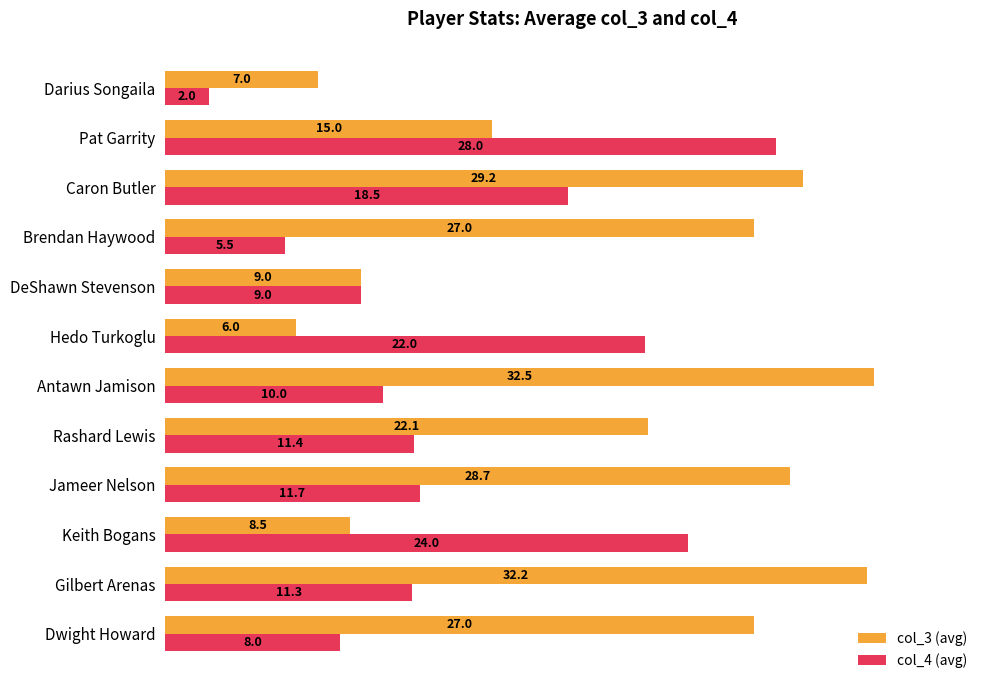

Is it true that col_4 (avg) equals 5.2 at Gilbert Arenas?

False